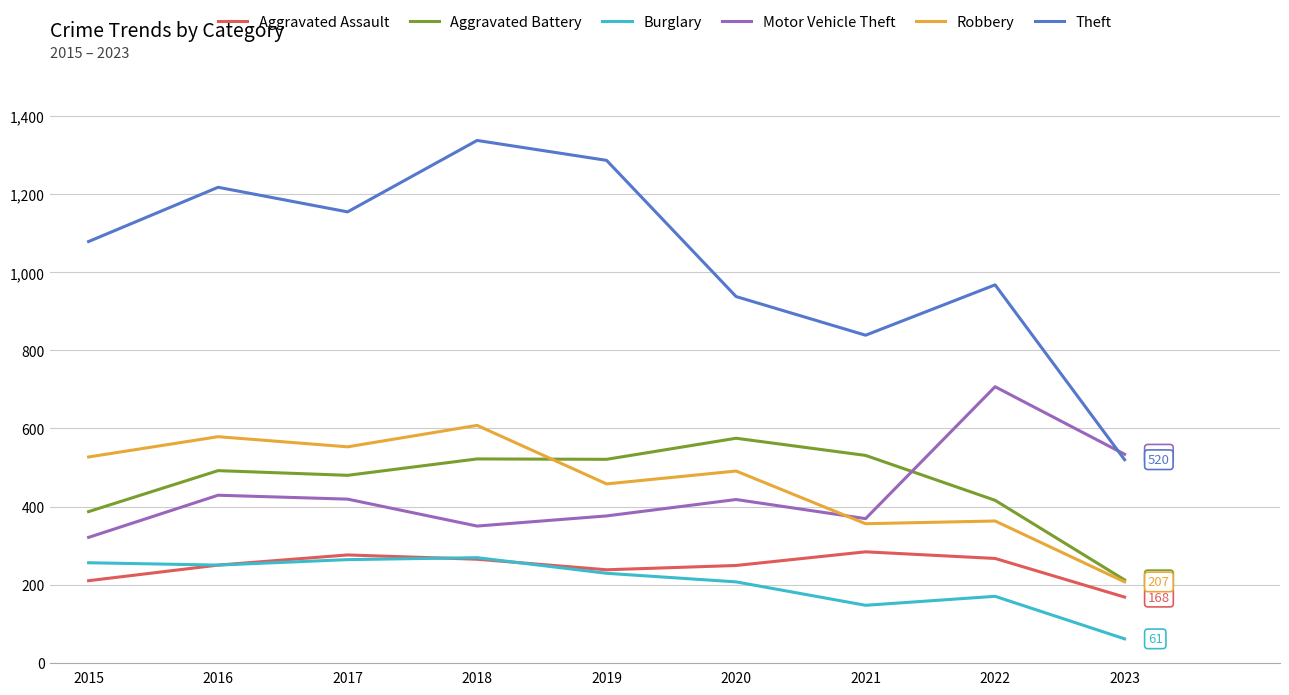

What is the sum of all Motor Vehicle Theft values?

3923